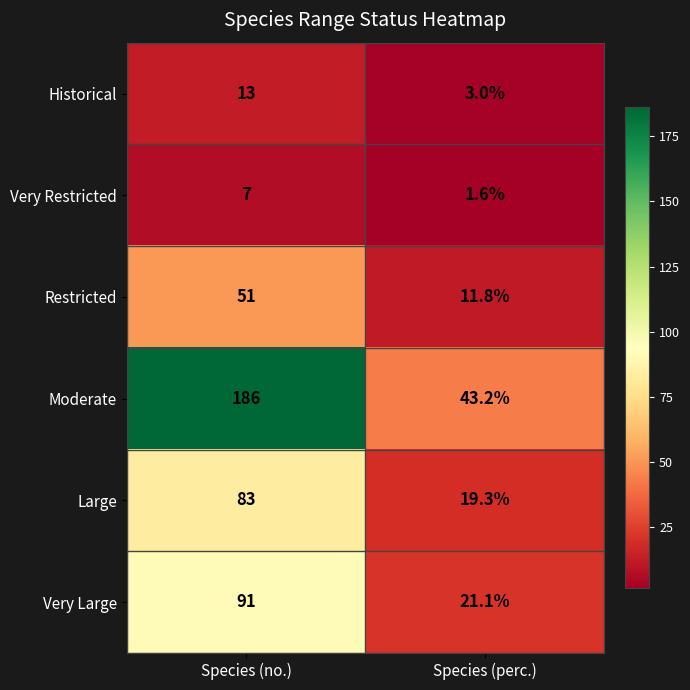

The value of Moderate at Species (no.) is 186.0. True or false?

True